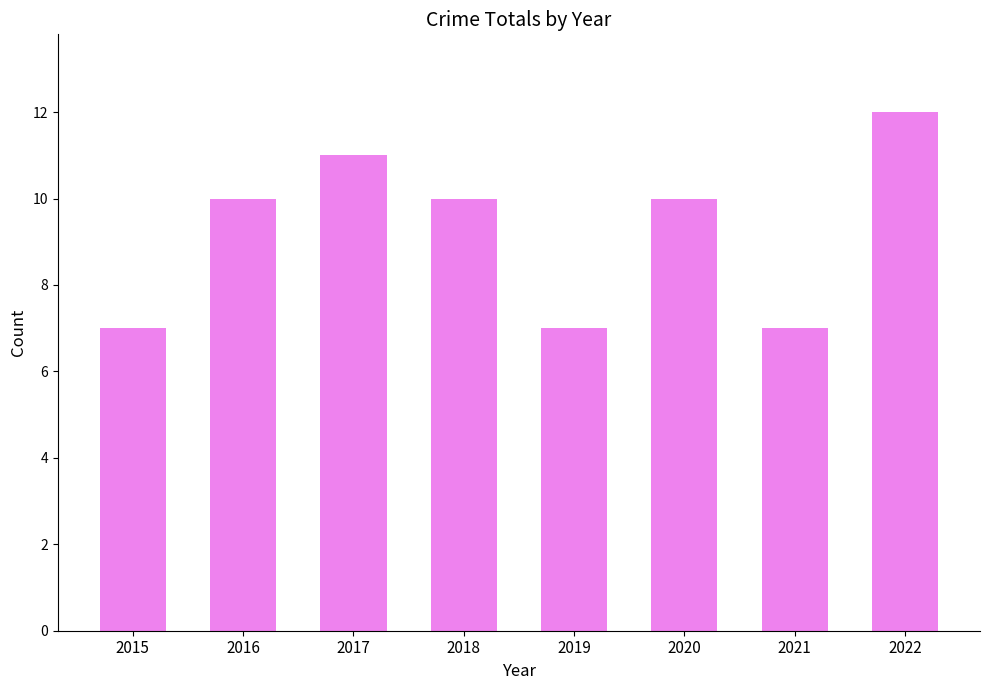

Reading left to right, list all the values displayed in this chart.

7	10	11	10	7	10	7	12